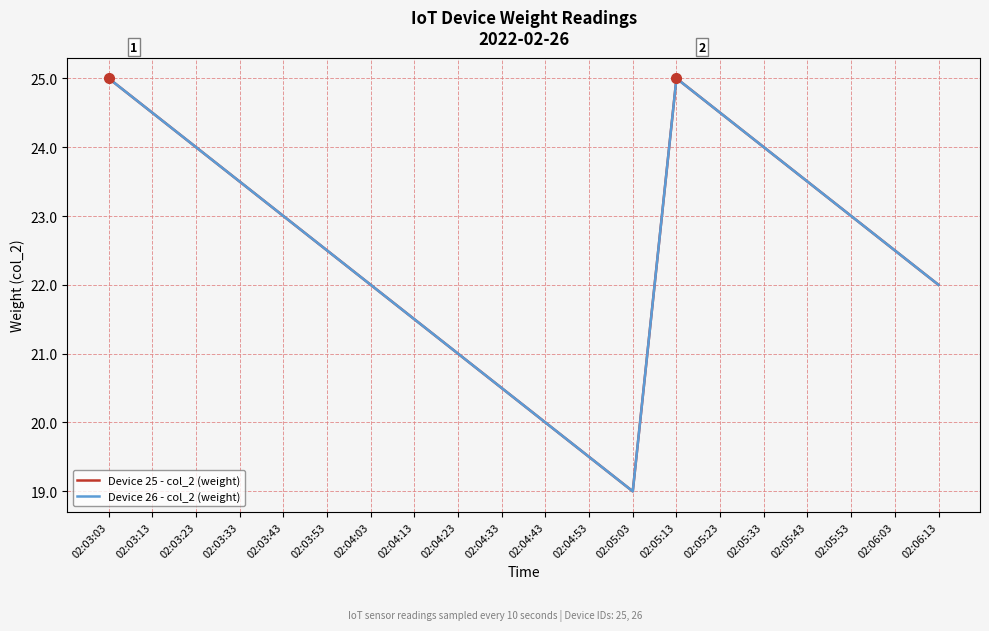

Between 02:03:03 and 02:03:43, which is larger?

02:03:03